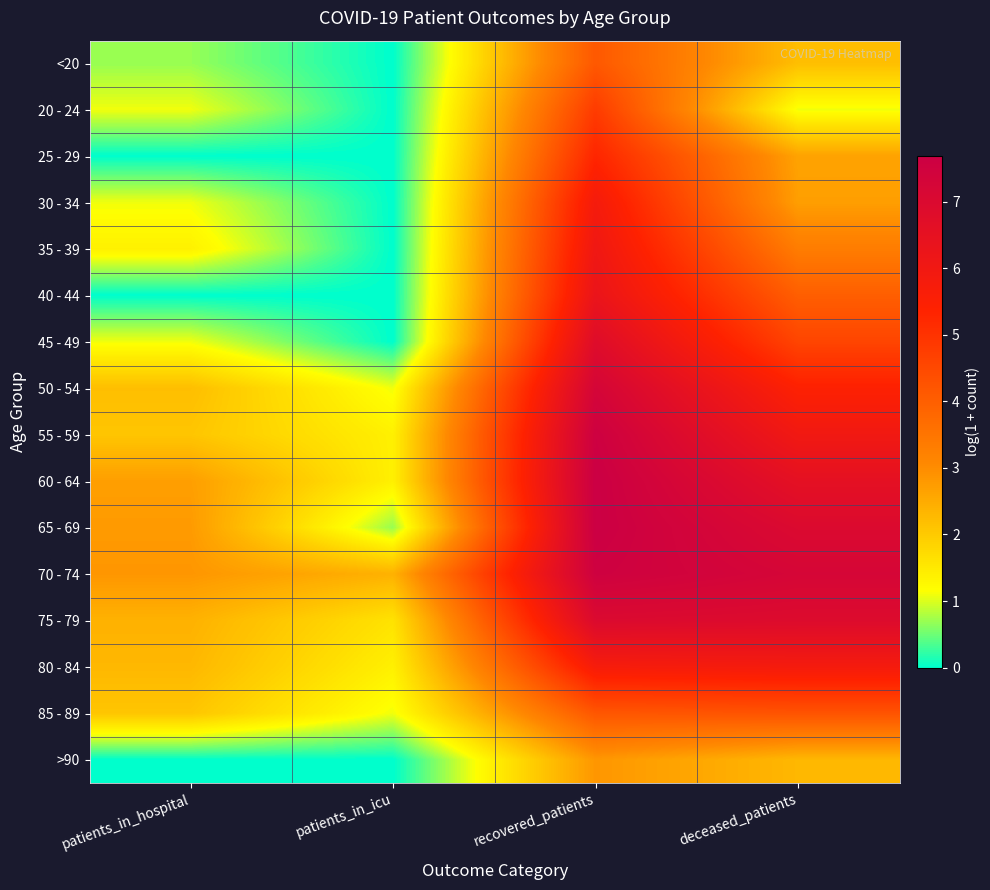

At how many categories does at least one series exceed 3?

2